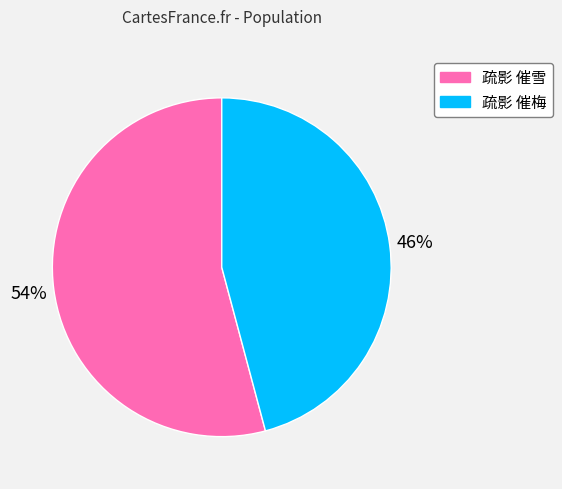

What is the majority slice?

疏影 催雪